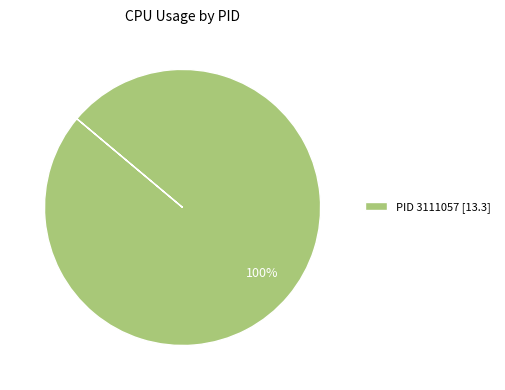

To the nearest percent, what portion does PID 3111057 [13.3] represent?

100%